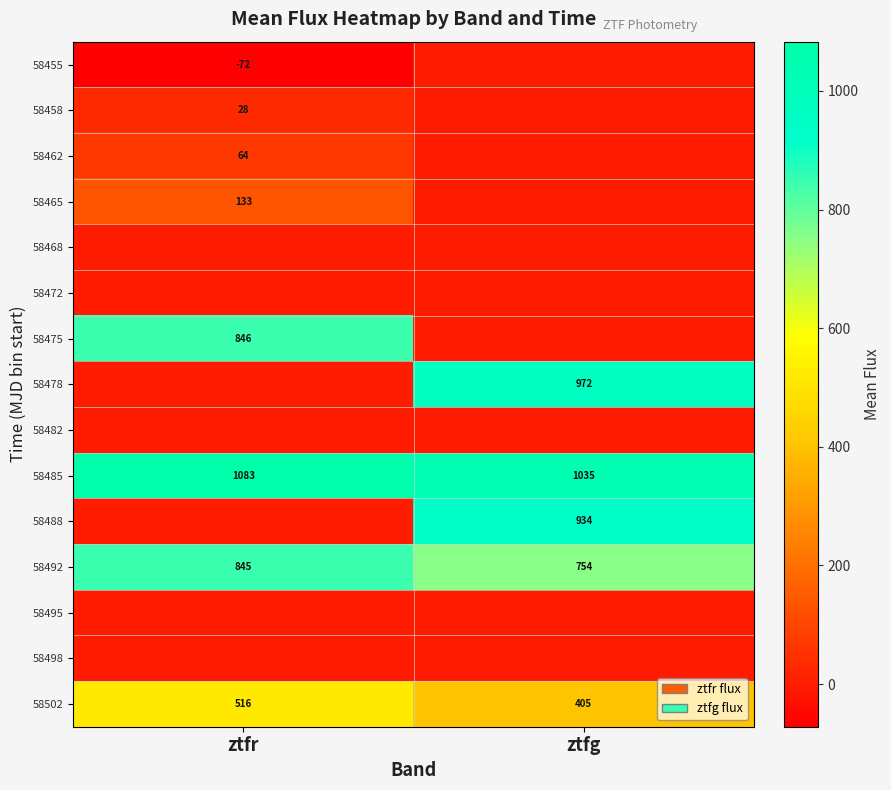

Is it true that 58465 equals 133 at ztfr?

True